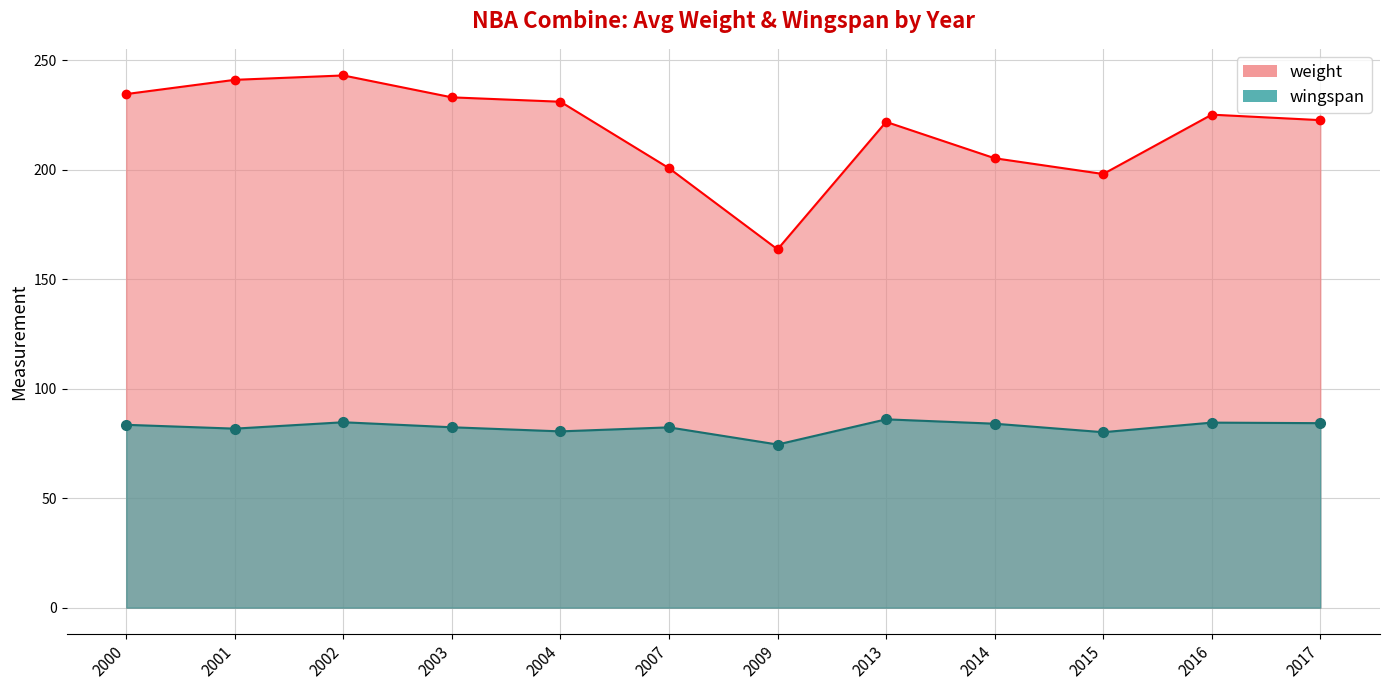

At 2007, list the series in order from largest to smallest.

weight, wingspan